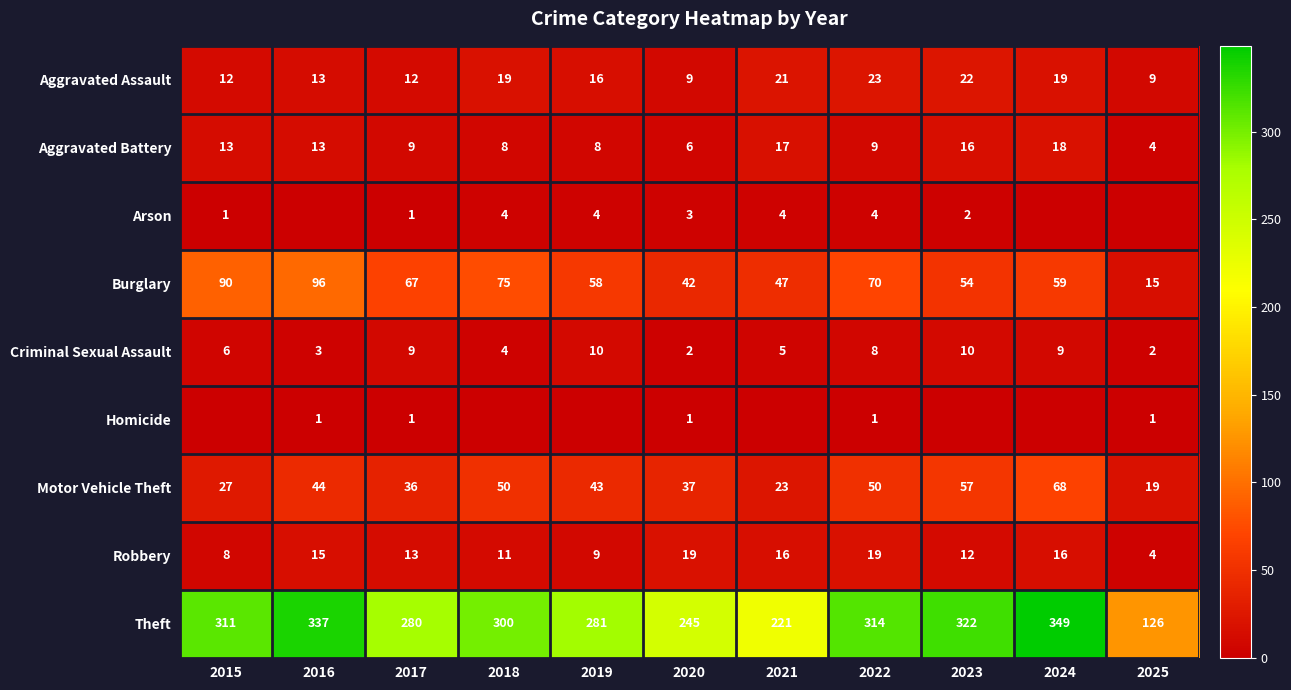

At which category is the sum across all series the highest?

2024